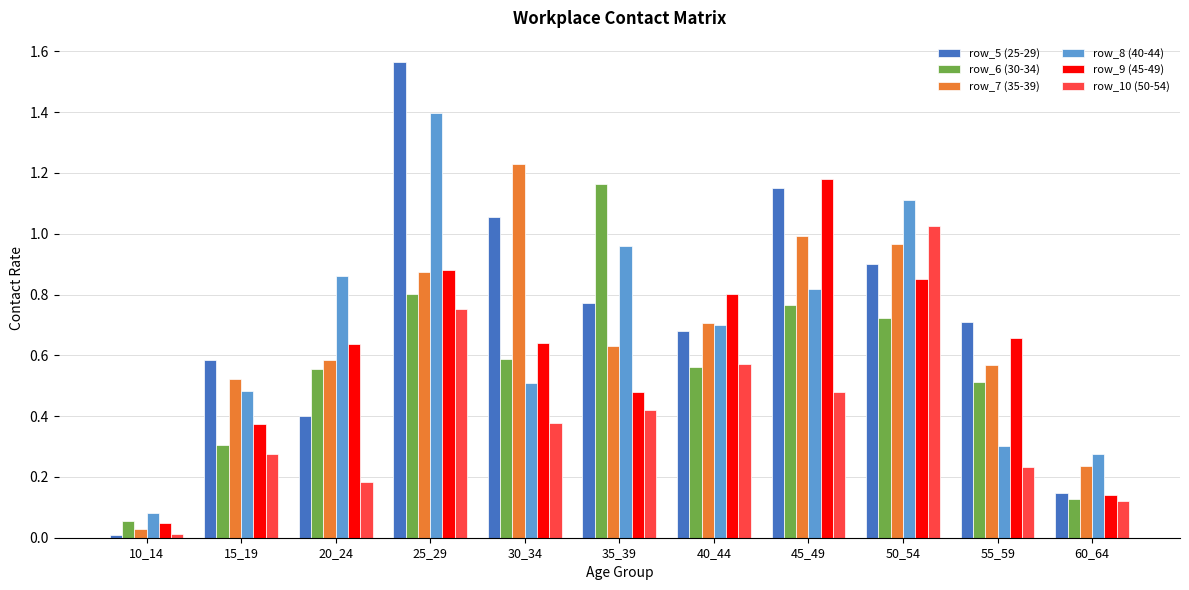

Which category has the highest value in the row_9 (45-49) series?

45_49